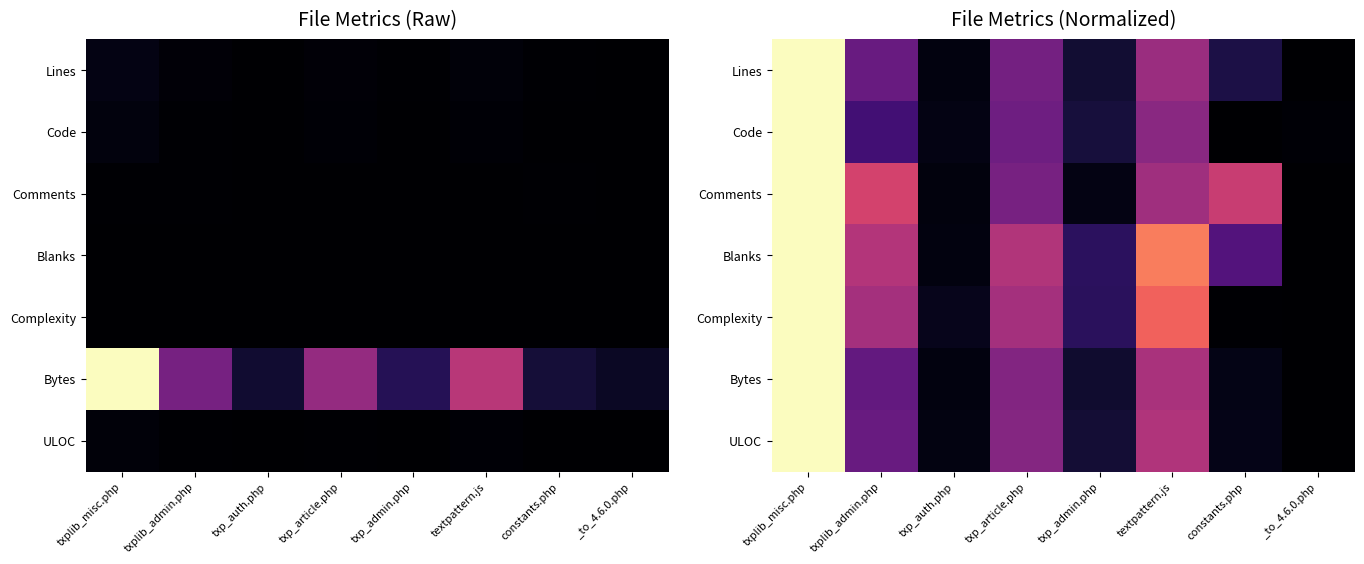

Is it true that Bytes equals 0.0 at constants.php?

False